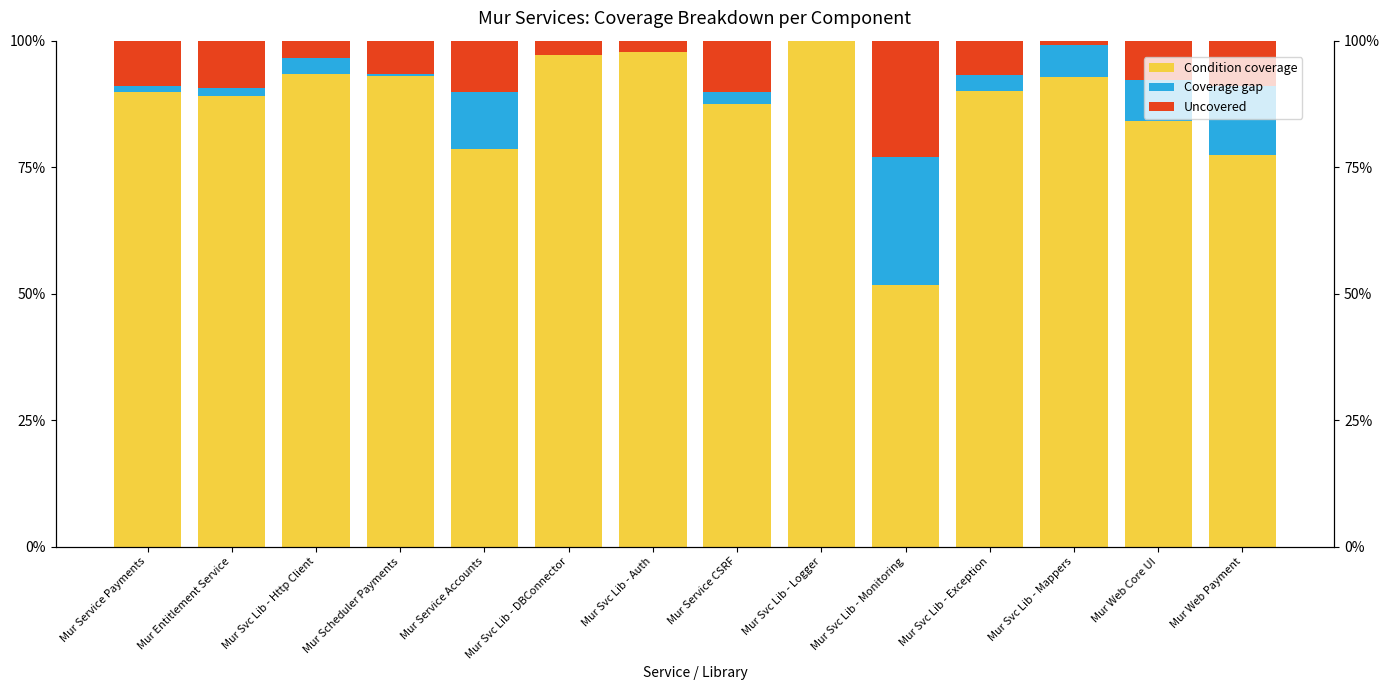

List the series in order of their peak value, lowest first.

Uncovered, Coverage gap, Condition coverage